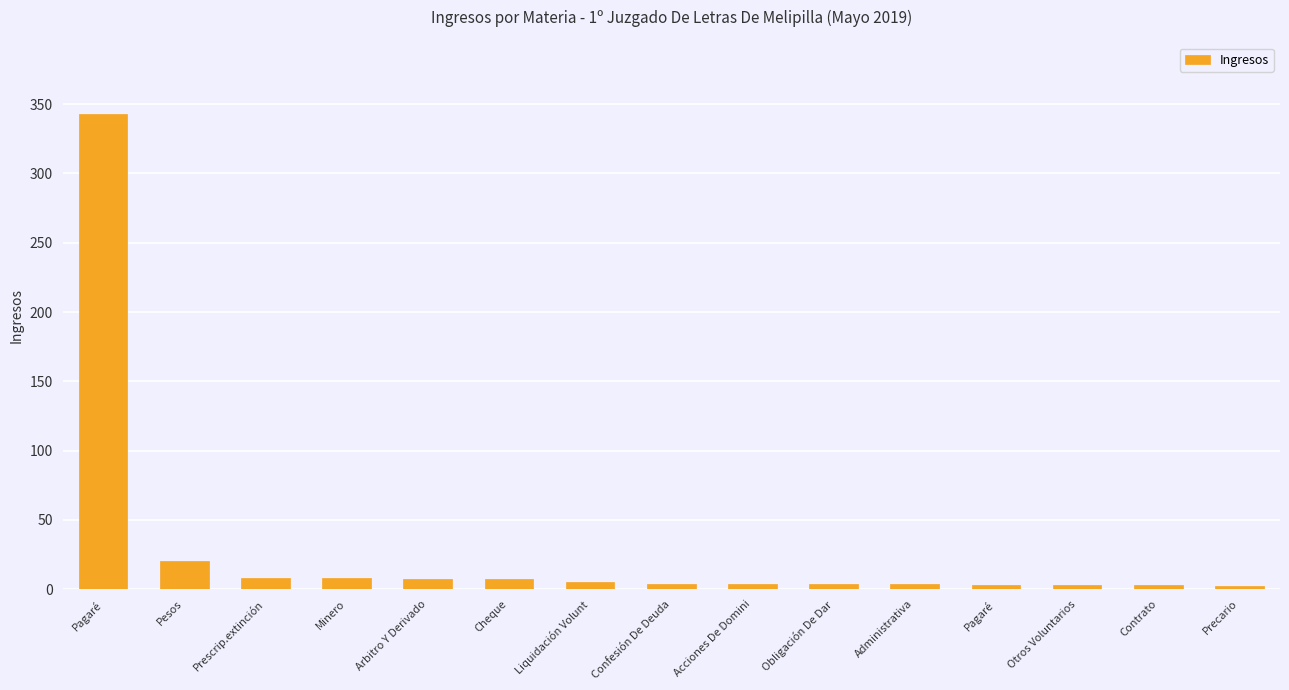

How many bars are there in total?

15